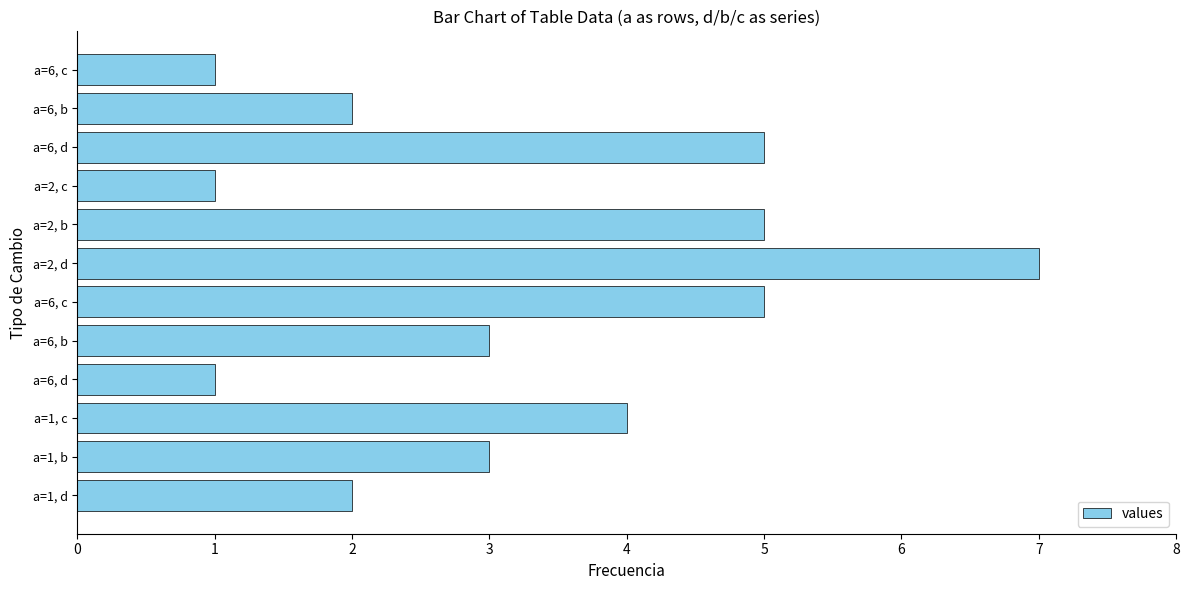

How many distinct data groups are displayed?

1